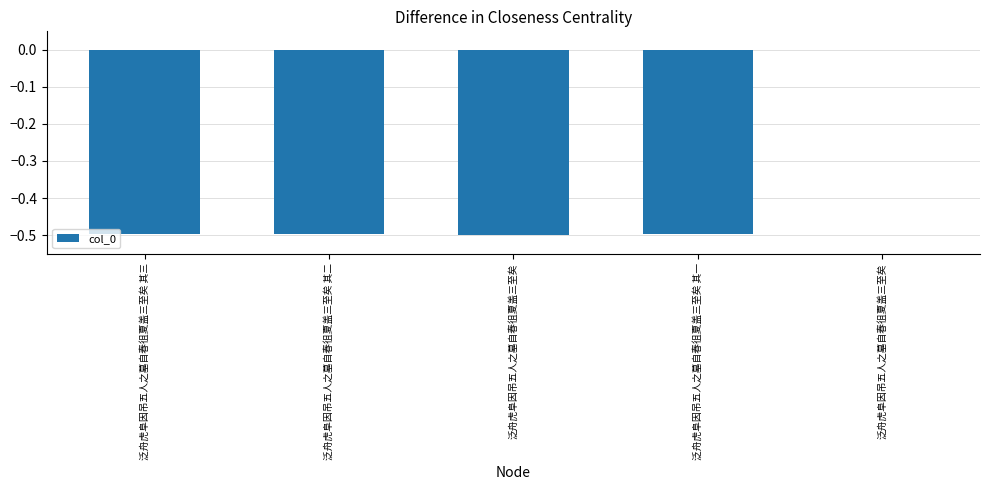

How many data points does each series have?

5